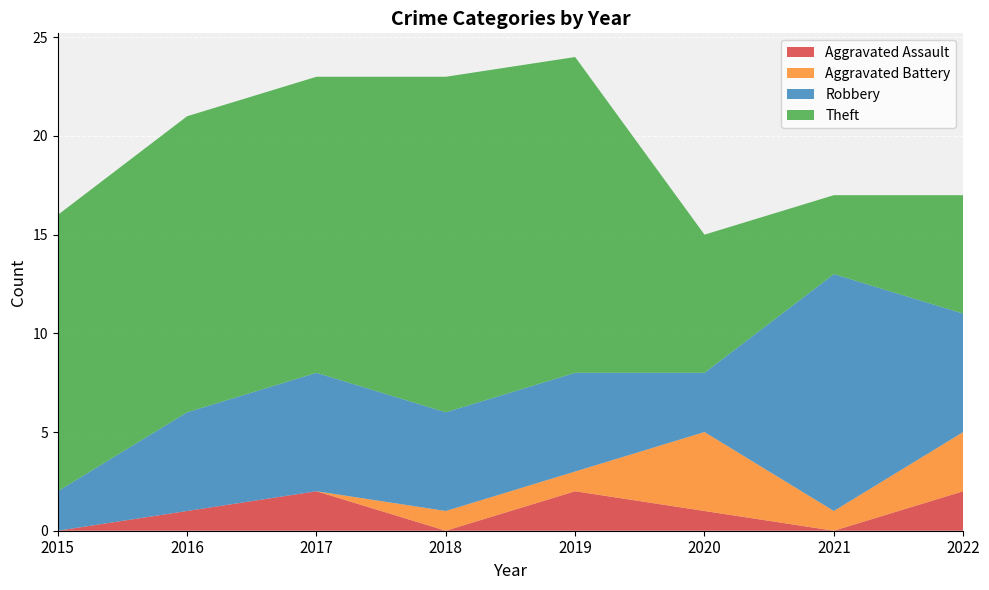

Reading left to right, extract all data points from this chart.

Aggravated Assault: 2015=0	2016=1	2017=2	2018=0	2019=2	2020=1	2021=0	2022=2
Aggravated Battery: 2015=0	2016=0	2017=0	2018=1	2019=1	2020=4	2021=1	2022=3
Robbery: 2015=2	2016=5	2017=6	2018=5	2019=5	2020=3	2021=12	2022=6
Theft: 2015=14	2016=15	2017=15	2018=17	2019=16	2020=7	2021=4	2022=6